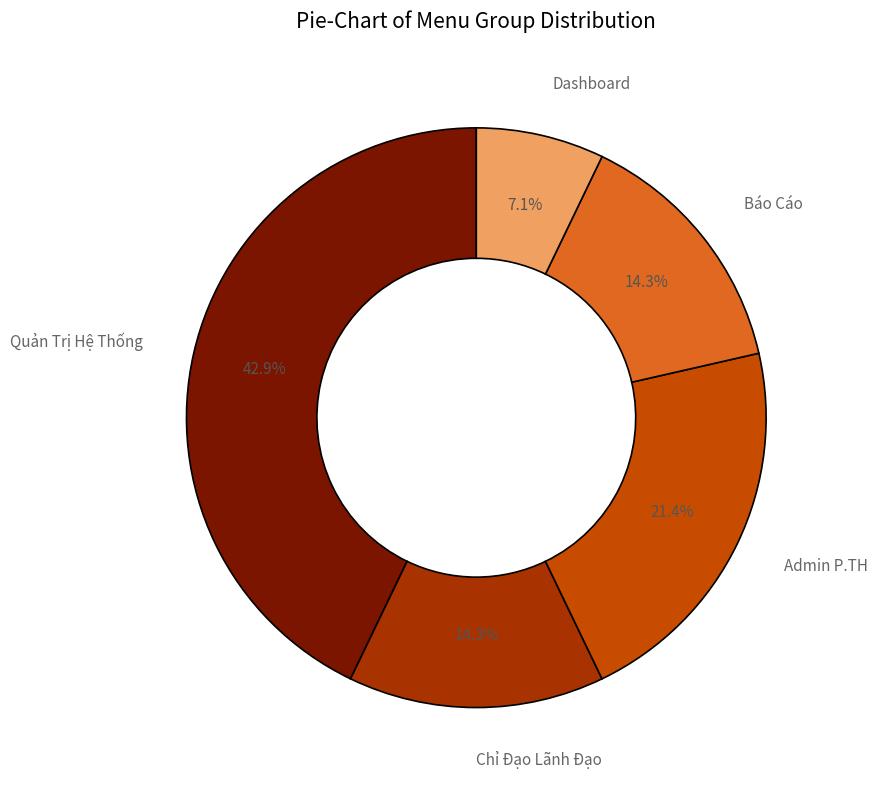

To the nearest percent, what percentage of the pie is Chỉ Đạo Lãnh Đạo?

14%